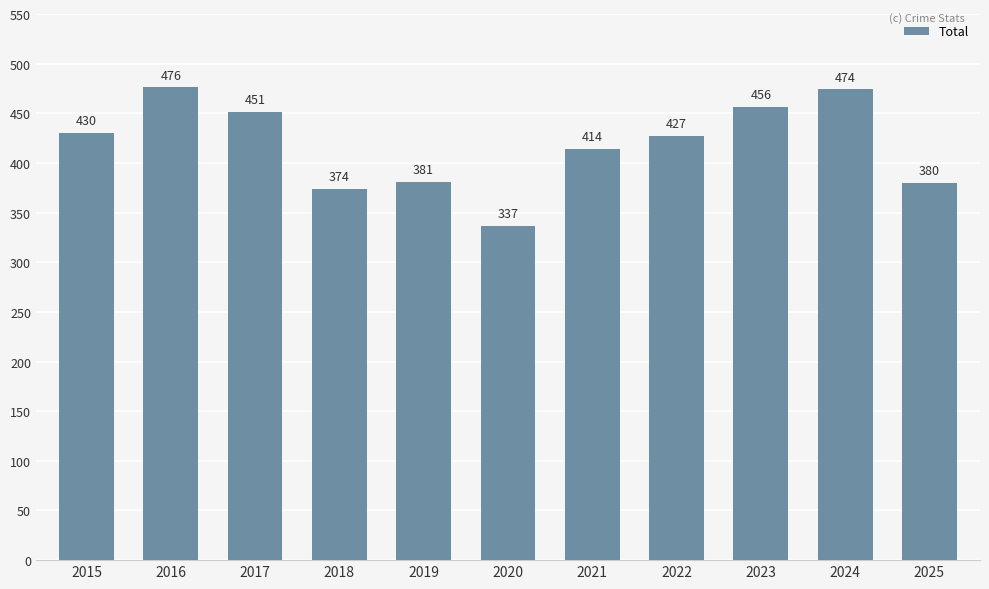

Is it true that the value at 2016 is 476?

True